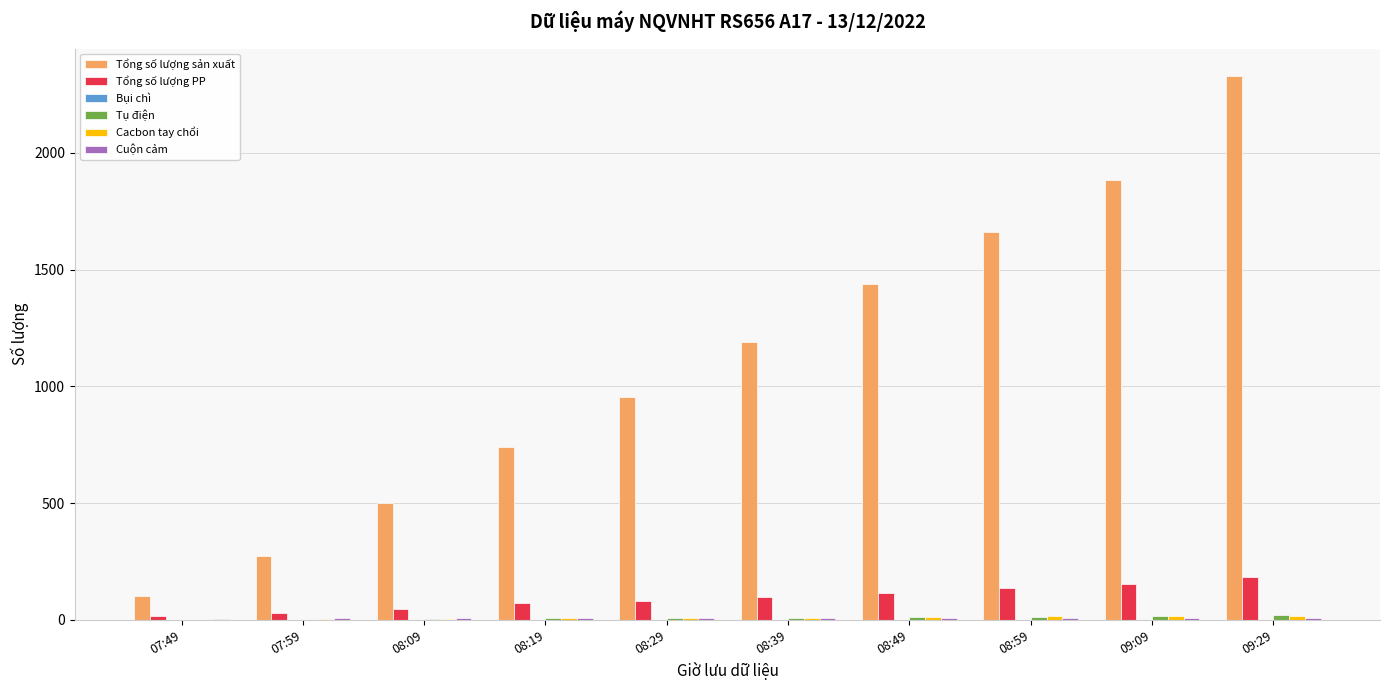

Between 08:39 and 08:59, which series saw the biggest shift?

Tổng số lượng sản xuất